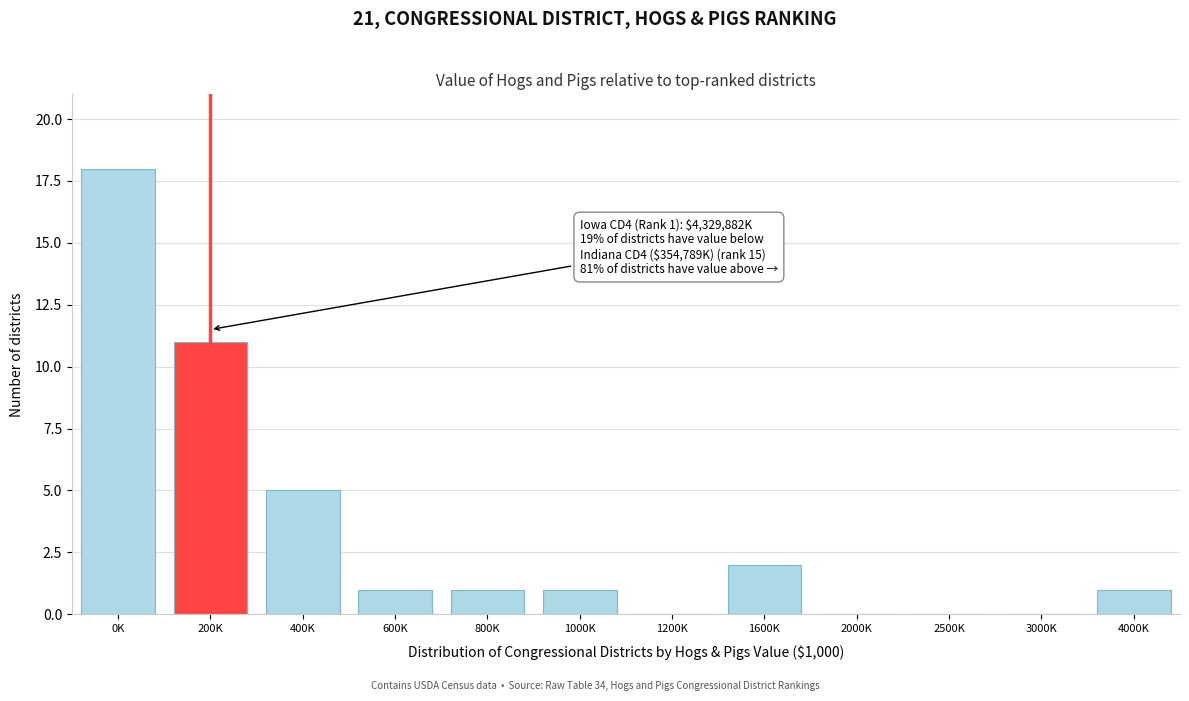

Reading left to right, list all the values displayed in this chart.

0K=18	200K=11	400K=5	600K=1	800K=1	1000K=1	1200K=0	1600K=2	2000K=0	2500K=0	3000K=0	4000K=1